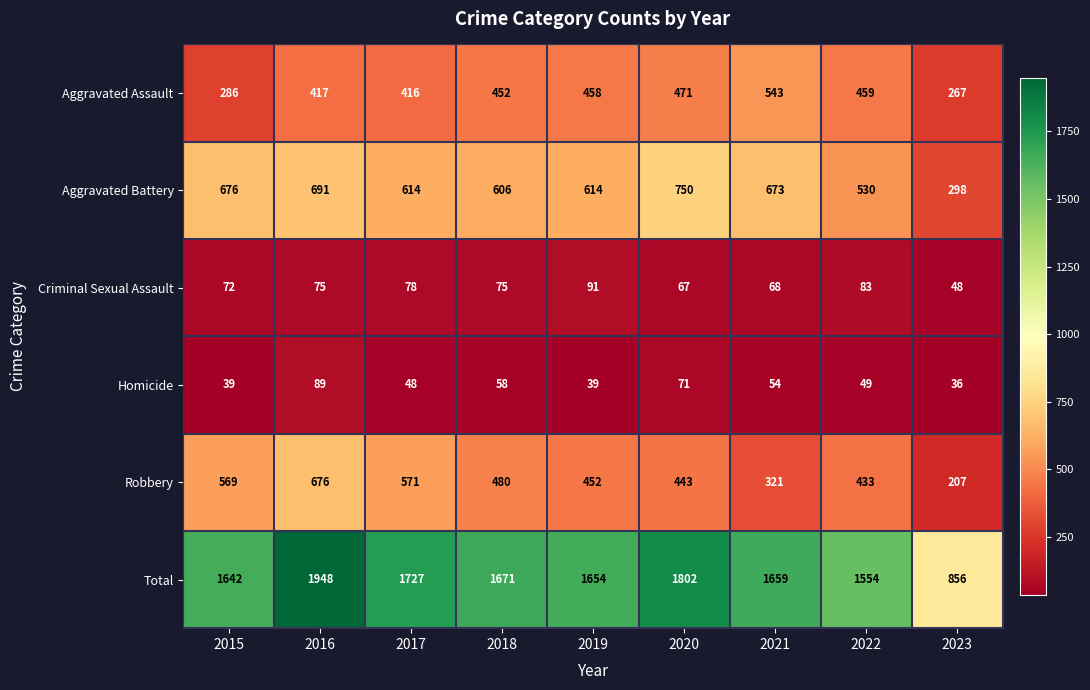

What is the minimum value for Aggravated Assault?

267